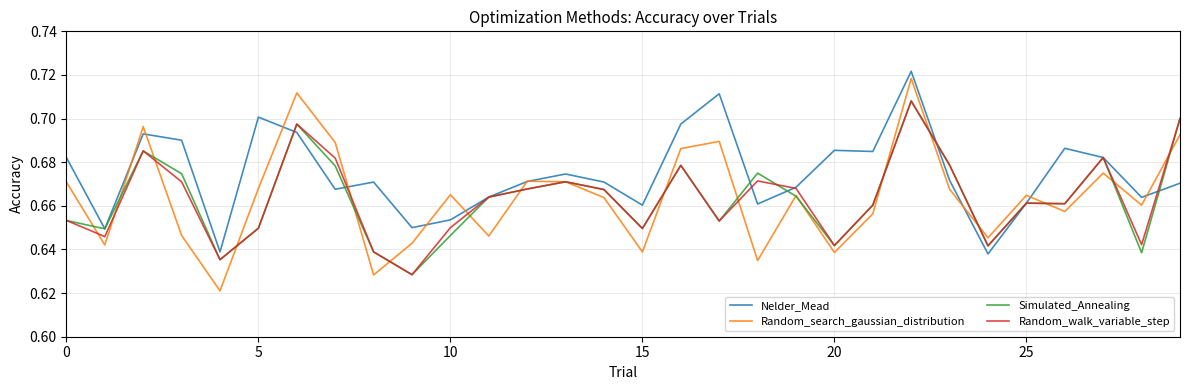

Which series has the widest spread of values?

Random_search_gaussian_distribution